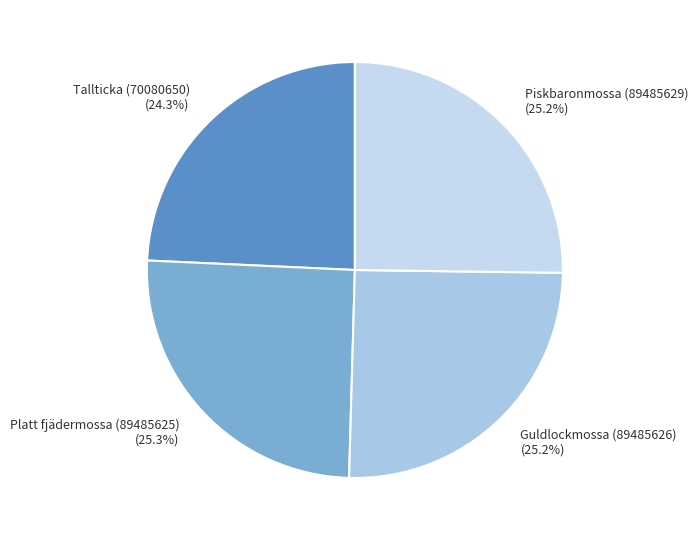

What is the smallest slice in the pie chart?

Tallticka (70080650)